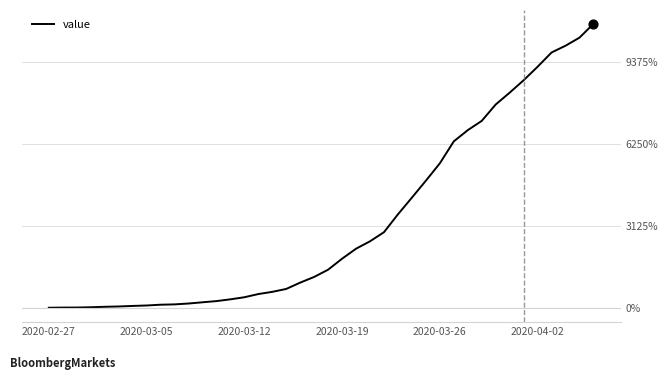

What is the difference between the maximum and minimum values?

10829.7